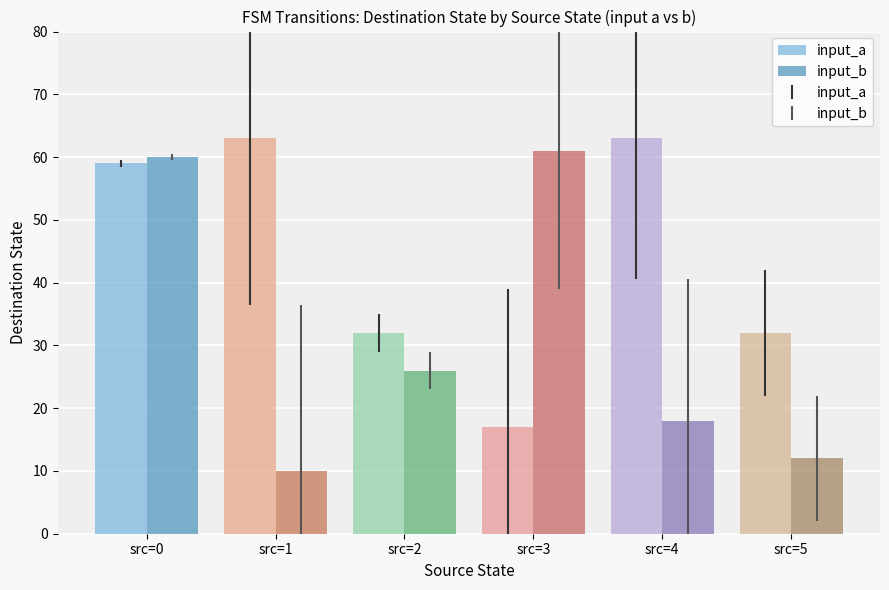

List the labels in order of input_a value, smallest first.

src=0